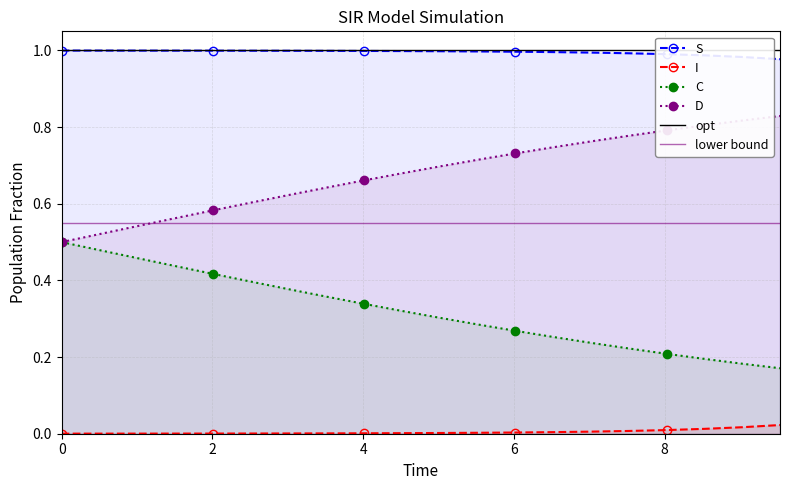

Which series has the largest total across all categories?

S